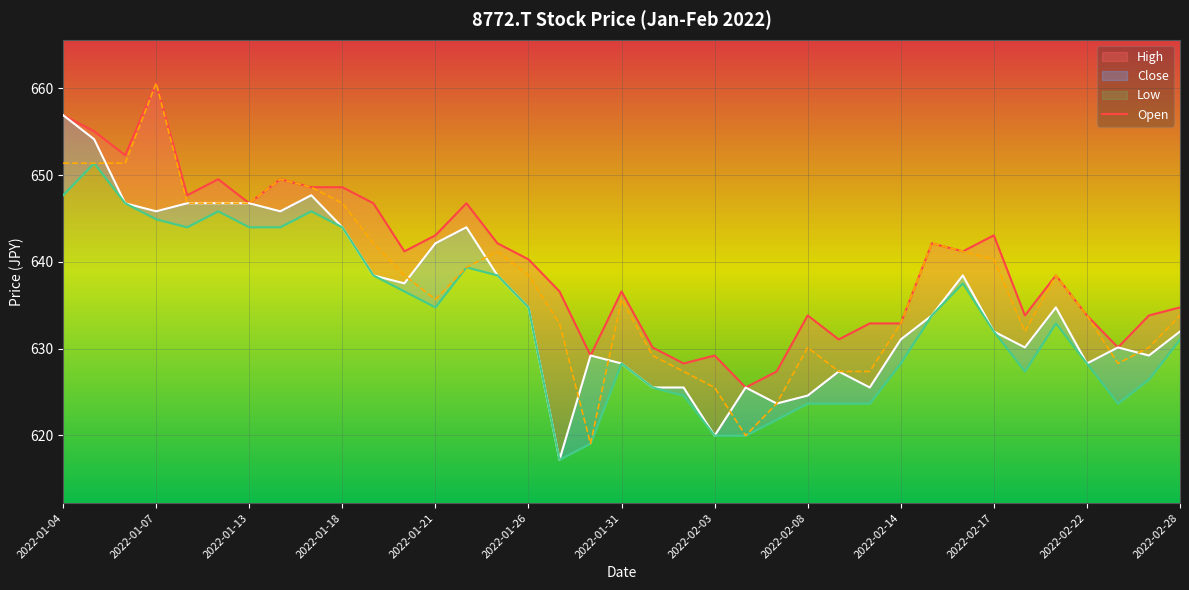

What position from the right is 2022-01-05?

36